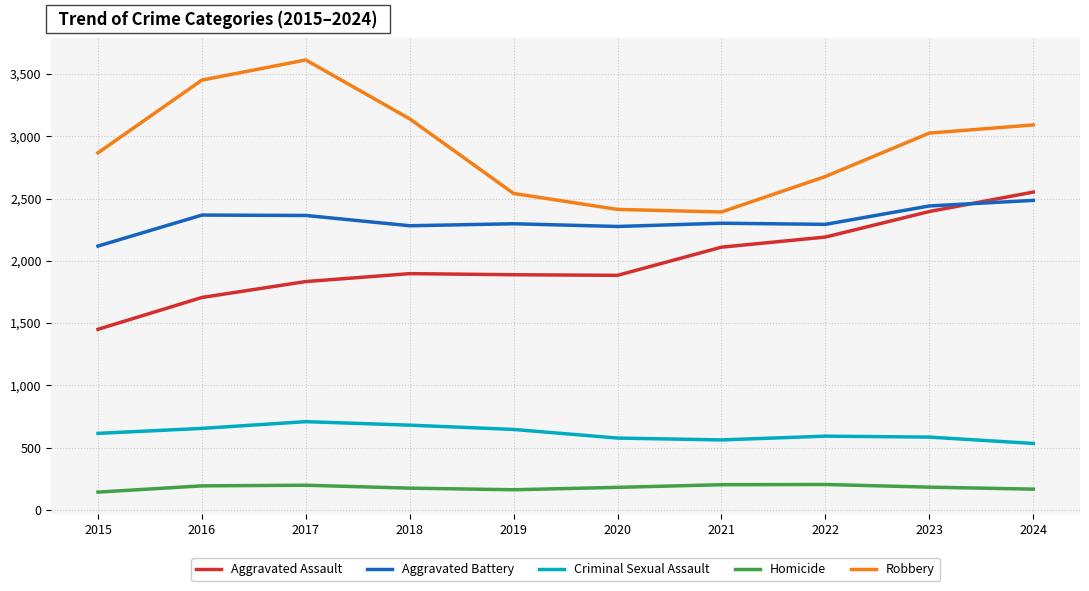

True or false: Aggravated Assault and Aggravated Battery cross at least once.

True